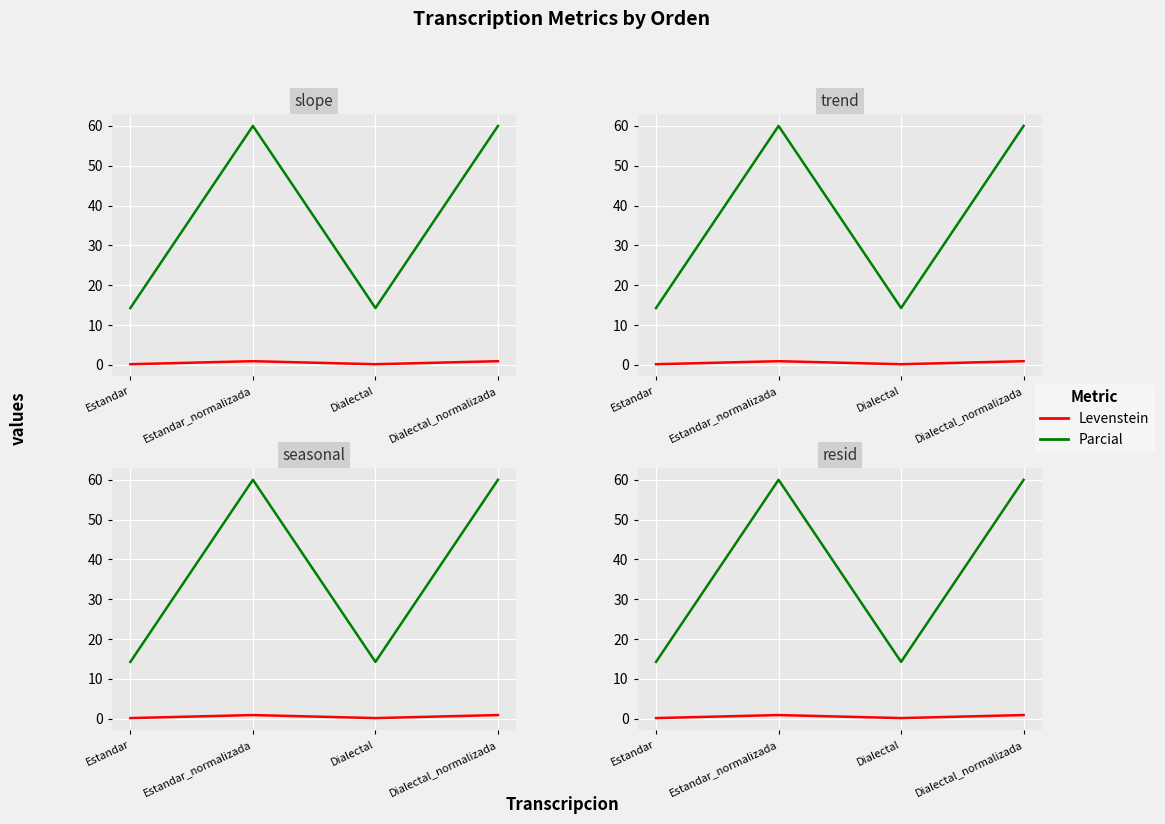

Which series has the largest range (max minus min)?

Parcial